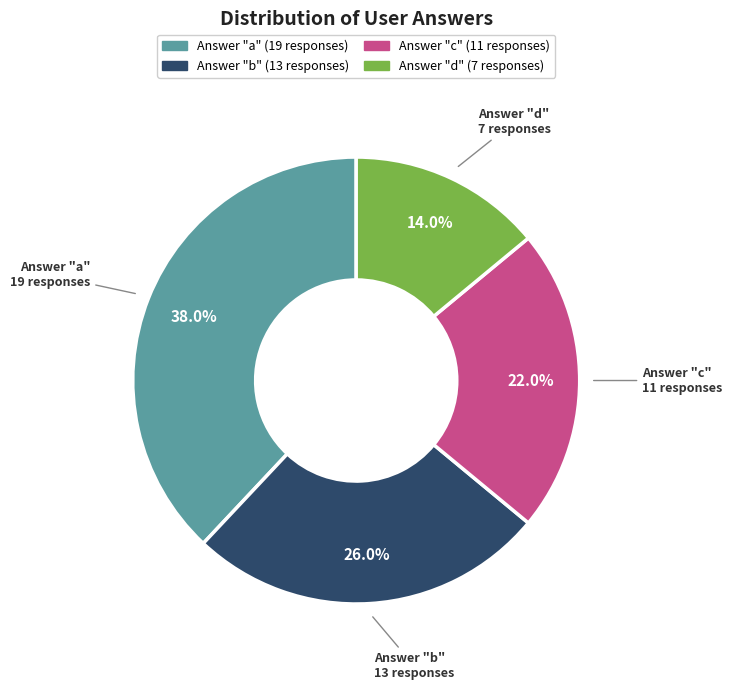

How many segments does this pie chart have?

4